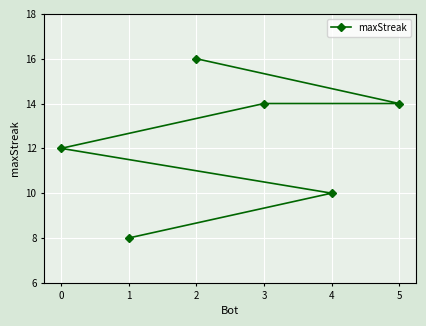

What is the average value?

12